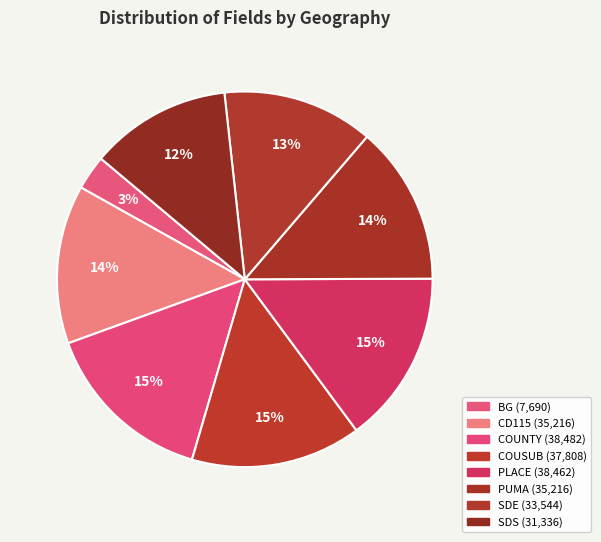

Count the number of slices in the pie.

8